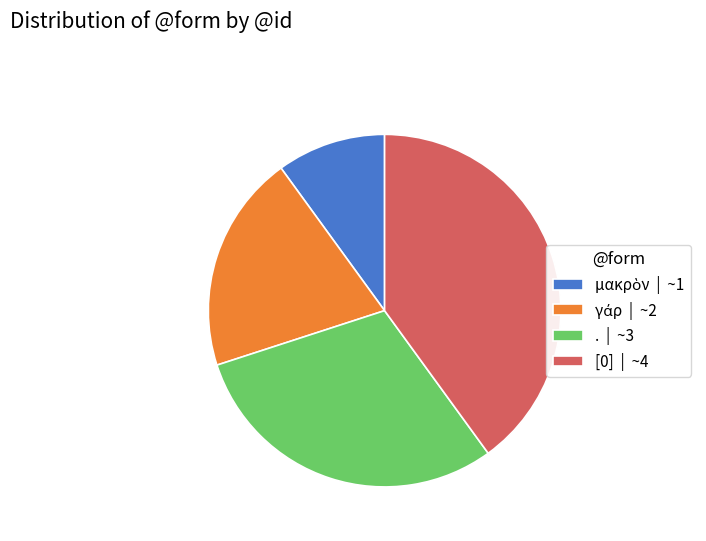

Does any single category account for the majority?

No